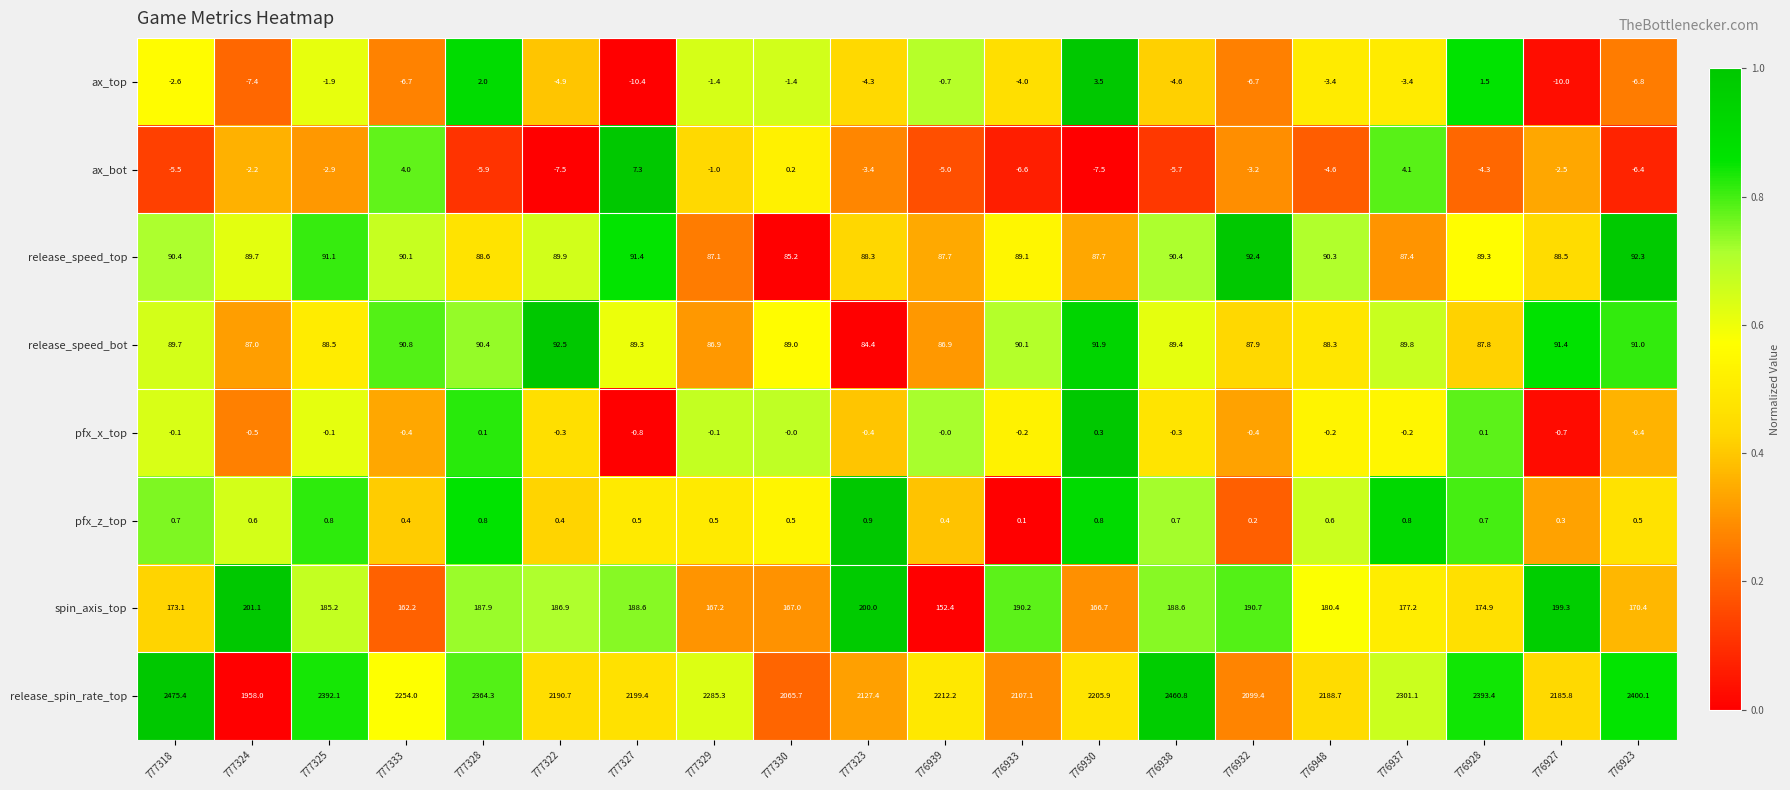

Is it true that pfx_z_top equals 0.2 at 777327?

False